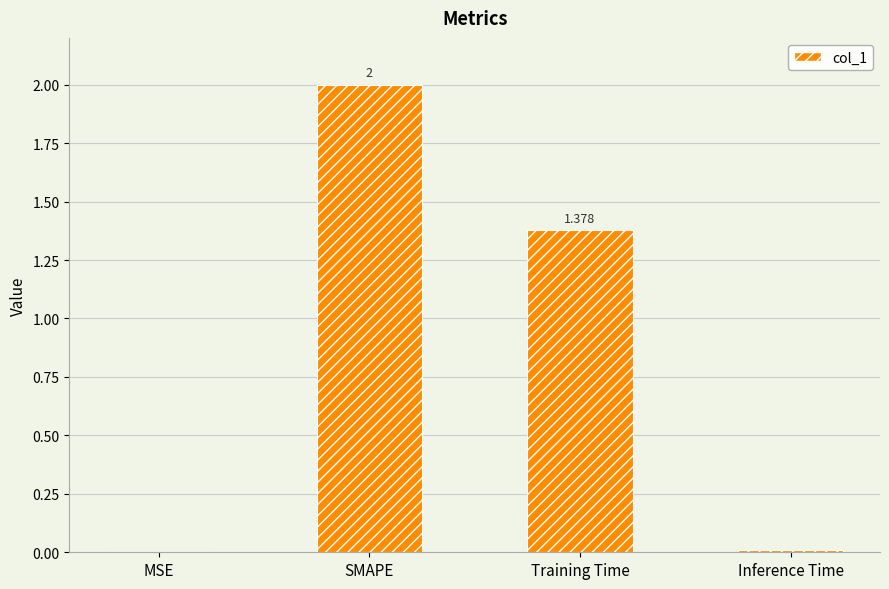

Which has a higher value, MSE or Training Time?

Training Time